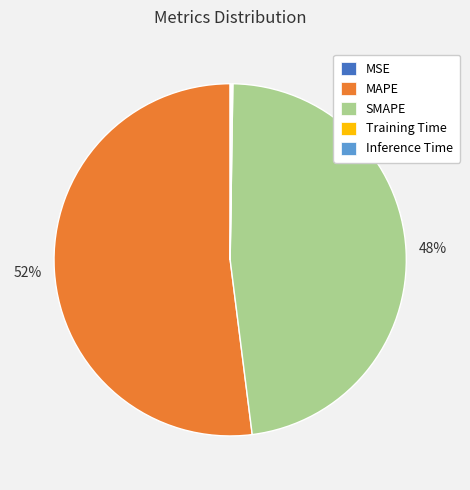

The SMAPE slice represents 48% of the pie. True or false?

True